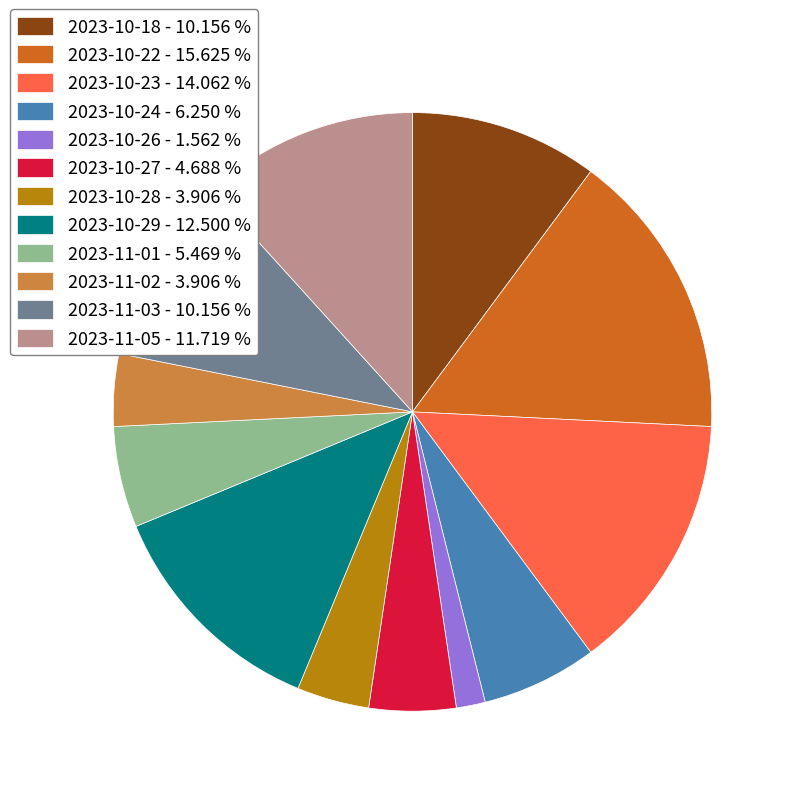

Combined, do 2023-10-28 - 3.906 % and 2023-10-26 - 1.562 % account for over 50%?

No